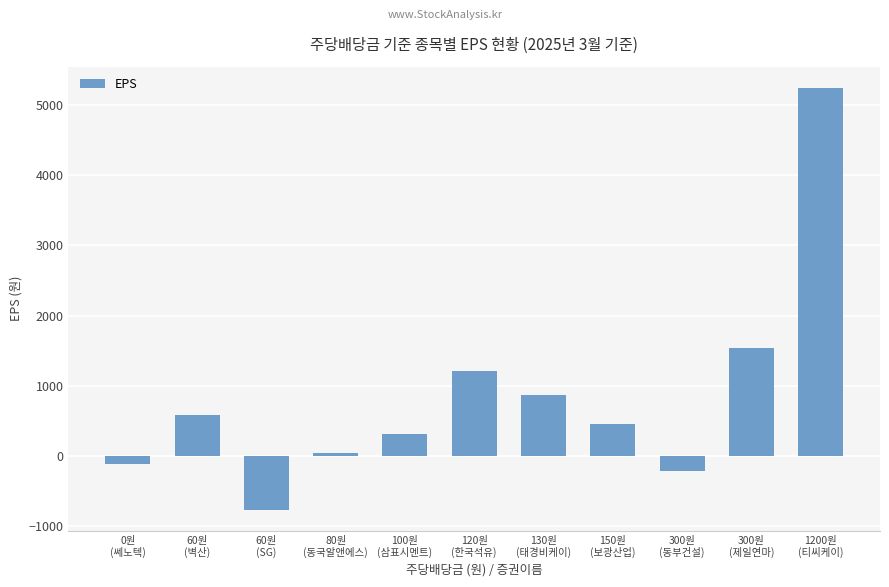

What is the label of the 3rd bar from the left?

60원
(SG)